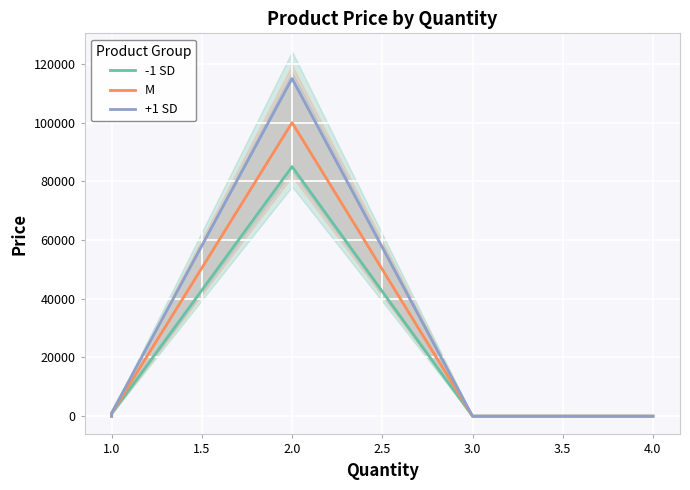

What is the difference between the maximum and minimum values in the +1 SD series?

114997.1